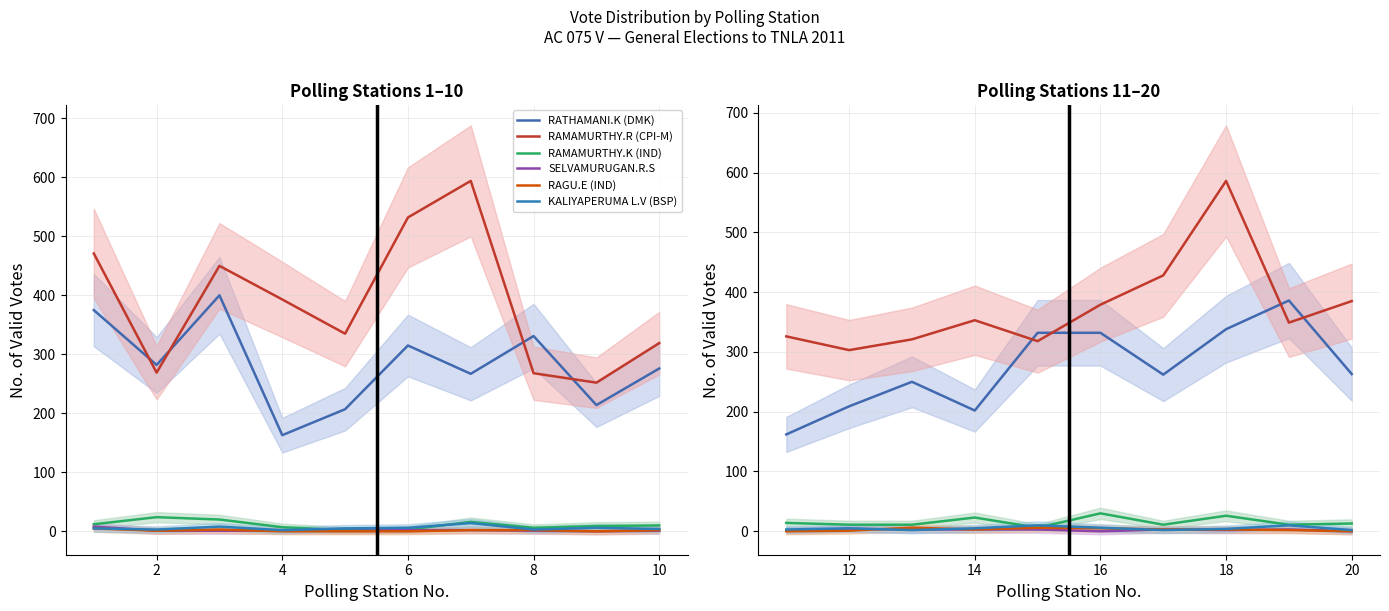

Is it true that SELVAMURUGAN.R.S equals 3 at 8?

True